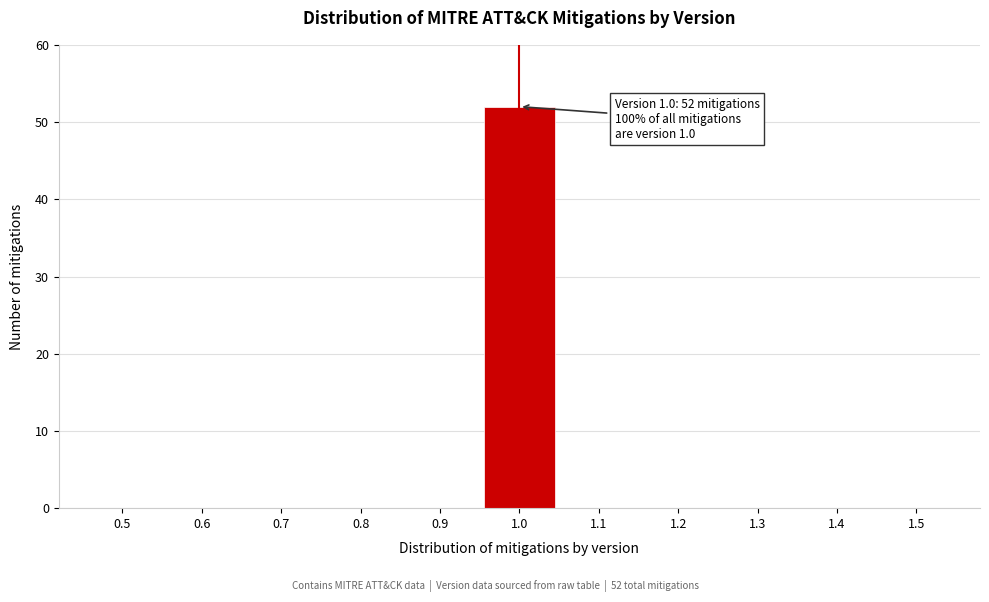

Reading right to left, list all the values displayed in this chart.

1.5=0	1.4=0	1.3=0	1.2=0	1.1=0	1.0=52	0.9=0	0.8=0	0.7=0	0.6=0	0.5=0